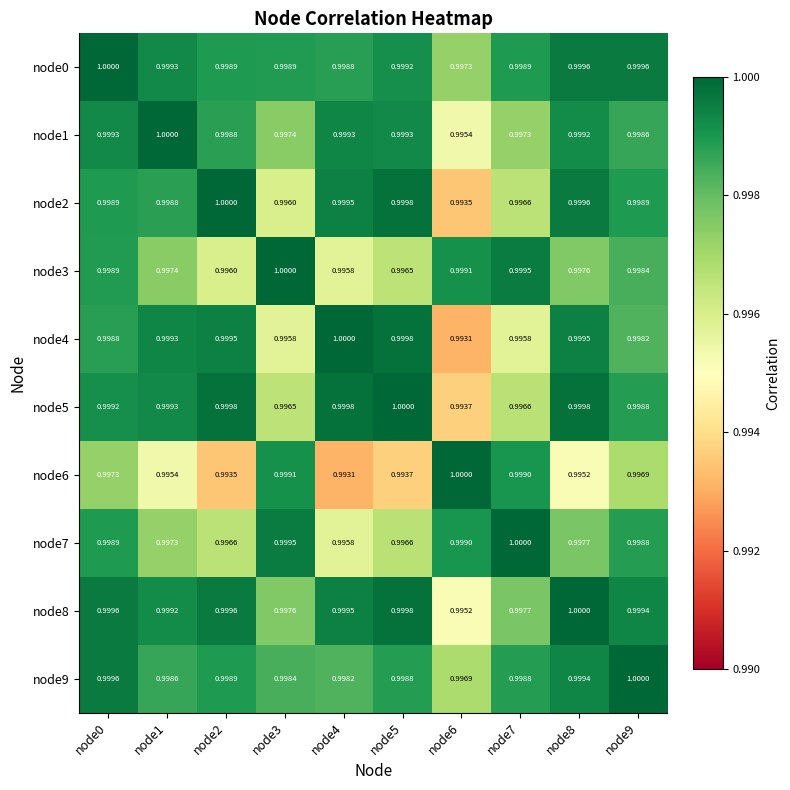

Is the value of node5 at node5 greater than the value of node2 at node8?

Yes